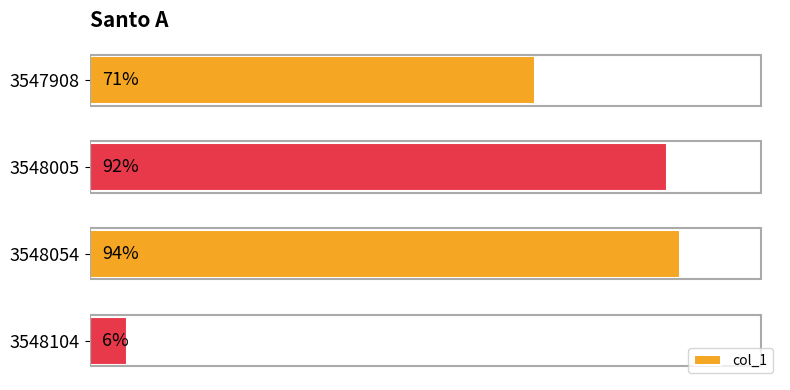

Rank the categories by value from highest to lowest.

3548054, 3548005, 3547908, 3548104